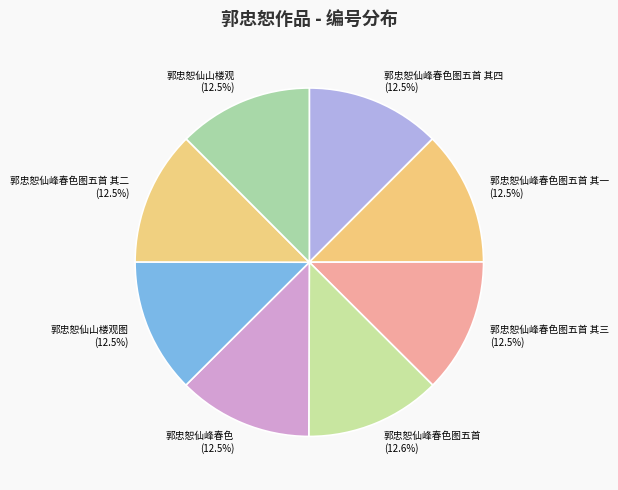

How many segments does this pie chart have?

8